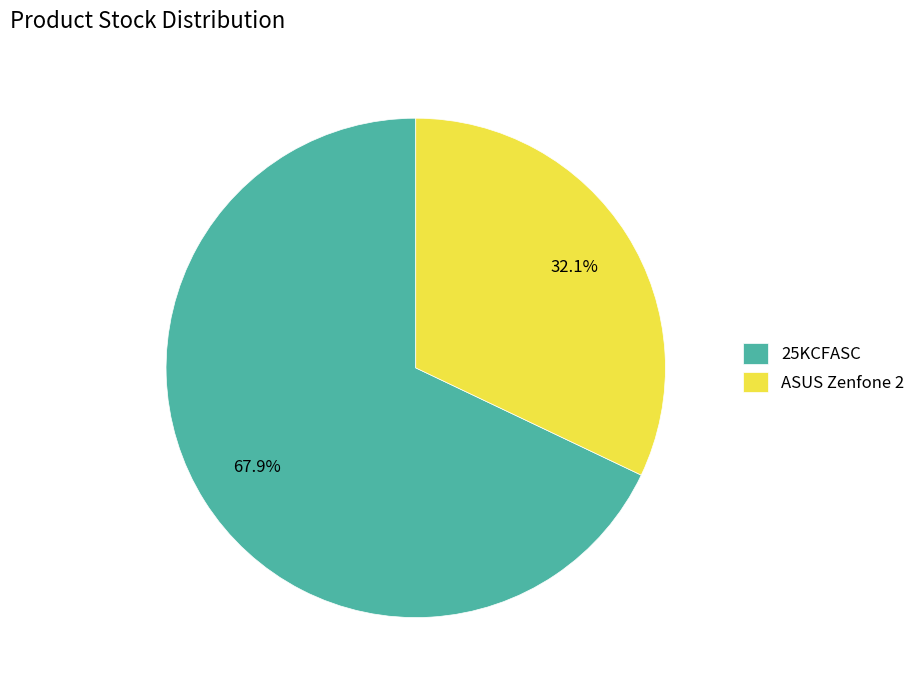

Which category has the smallest portion of the pie?

ASUS Zenfone 2